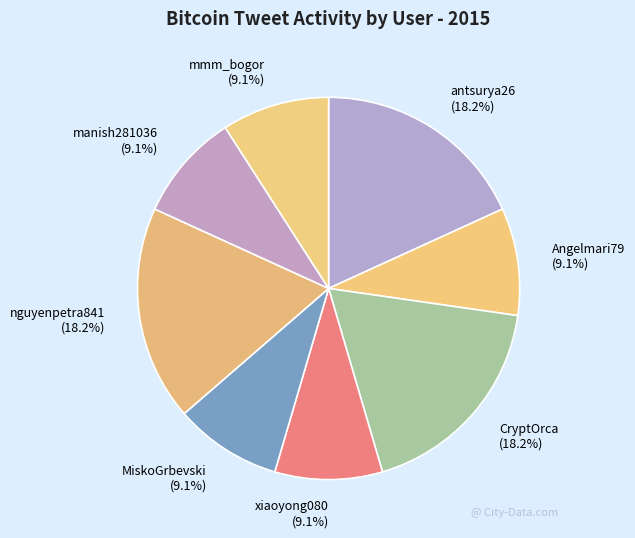

True or false: xiaoyong080 accounts for 9% of the total.

True